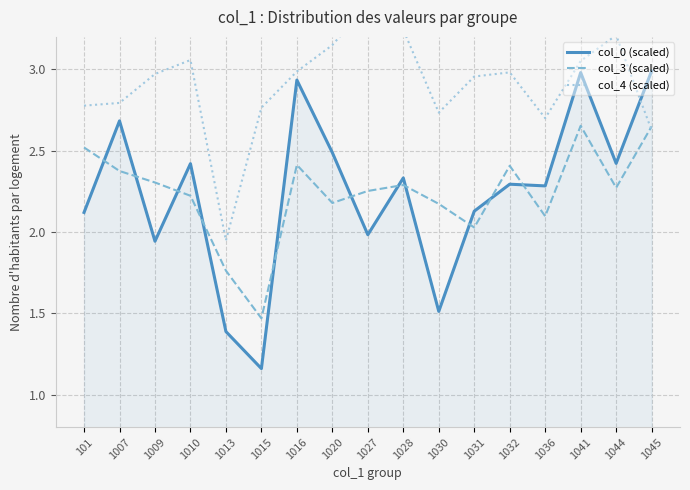

What is the value of the col_4 (scaled) point at the 2nd from the left?

2.8